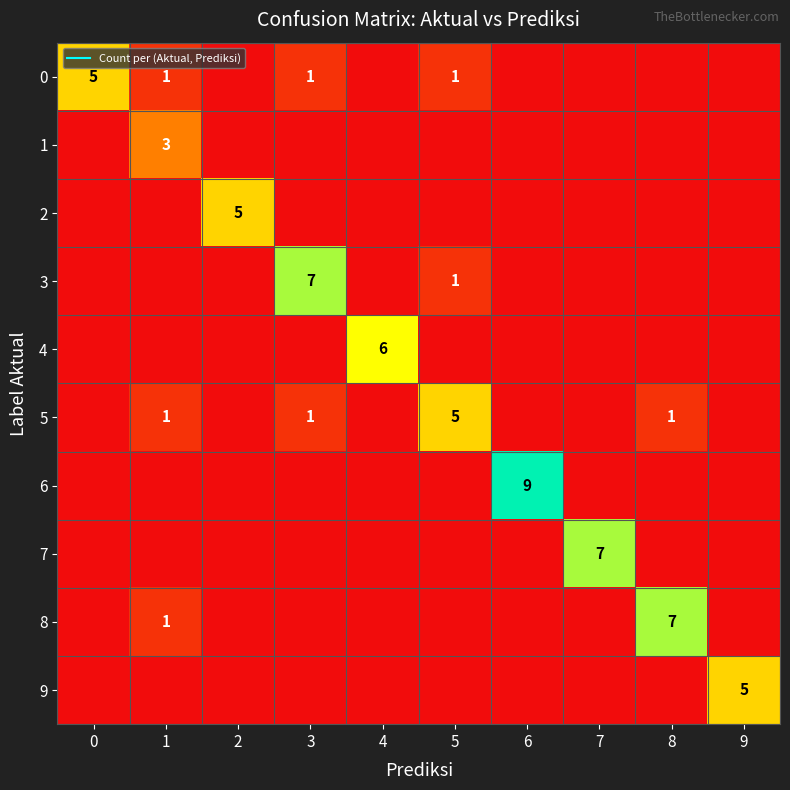

How many categories are shown in the chart?

10